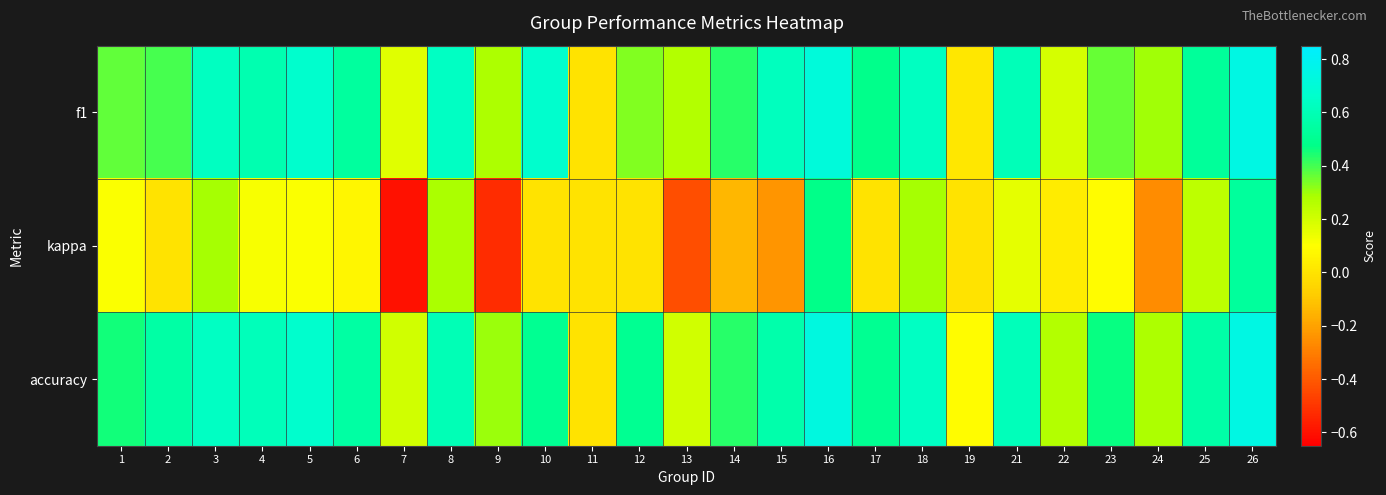

Reading right to left, extract all data points from this chart.

f1: 26=0.8	25=0.5	24=0.3	23=0.4	22=0.2	21=0.6	19=0.0	18=0.6	17=0.5	16=0.7	15=0.6	14=0.4	13=0.3	12=0.3	11=0.0	10=0.7	9=0.3	8=0.6	7=0.2	6=0.5	5=0.7	4=0.6	3=0.6	2=0.4	1=0.4
kappa: 26=0.5	25=0.2	24=-0.3	23=0.1	22=0.0	21=0.2	19=0.0	18=0.3	17=0.0	16=0.5	15=-0.2	14=-0.1	13=-0.4	12=0.0	11=0.0	10=0.0	9=-0.5	8=0.3	7=-0.6	6=0.1	5=0.1	4=0.1	3=0.3	2=0.0	1=0.1
accuracy: 26=0.8	25=0.6	24=0.3	23=0.5	22=0.3	21=0.6	19=0.1	18=0.6	17=0.5	16=0.7	15=0.6	14=0.4	13=0.2	12=0.5	11=0.0	10=0.5	9=0.3	8=0.6	7=0.2	6=0.5	5=0.7	4=0.6	3=0.6	2=0.6	1=0.5